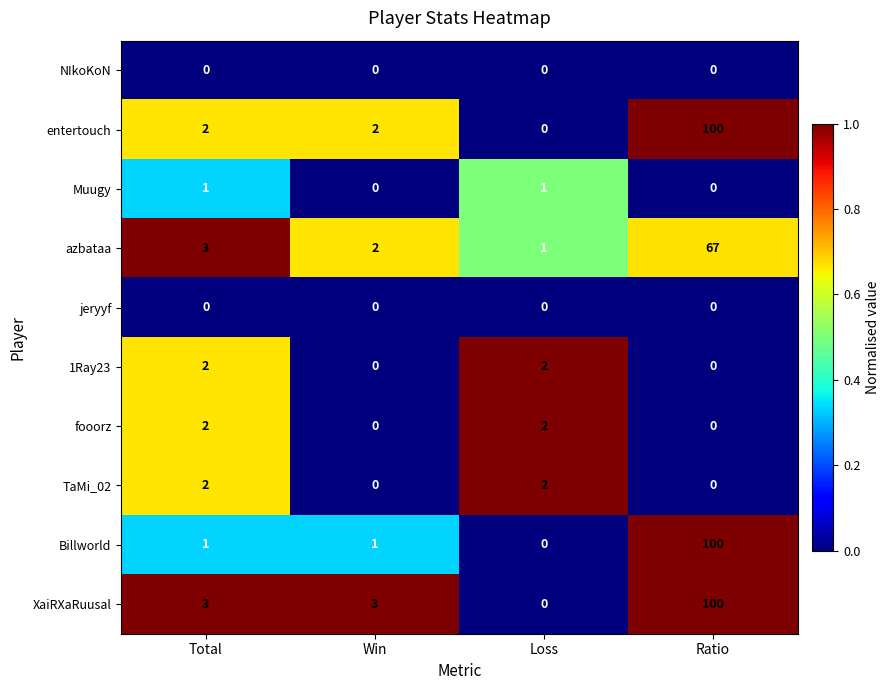

Between Total and Loss, which series saw the biggest shift?

XaiRXaRuusal